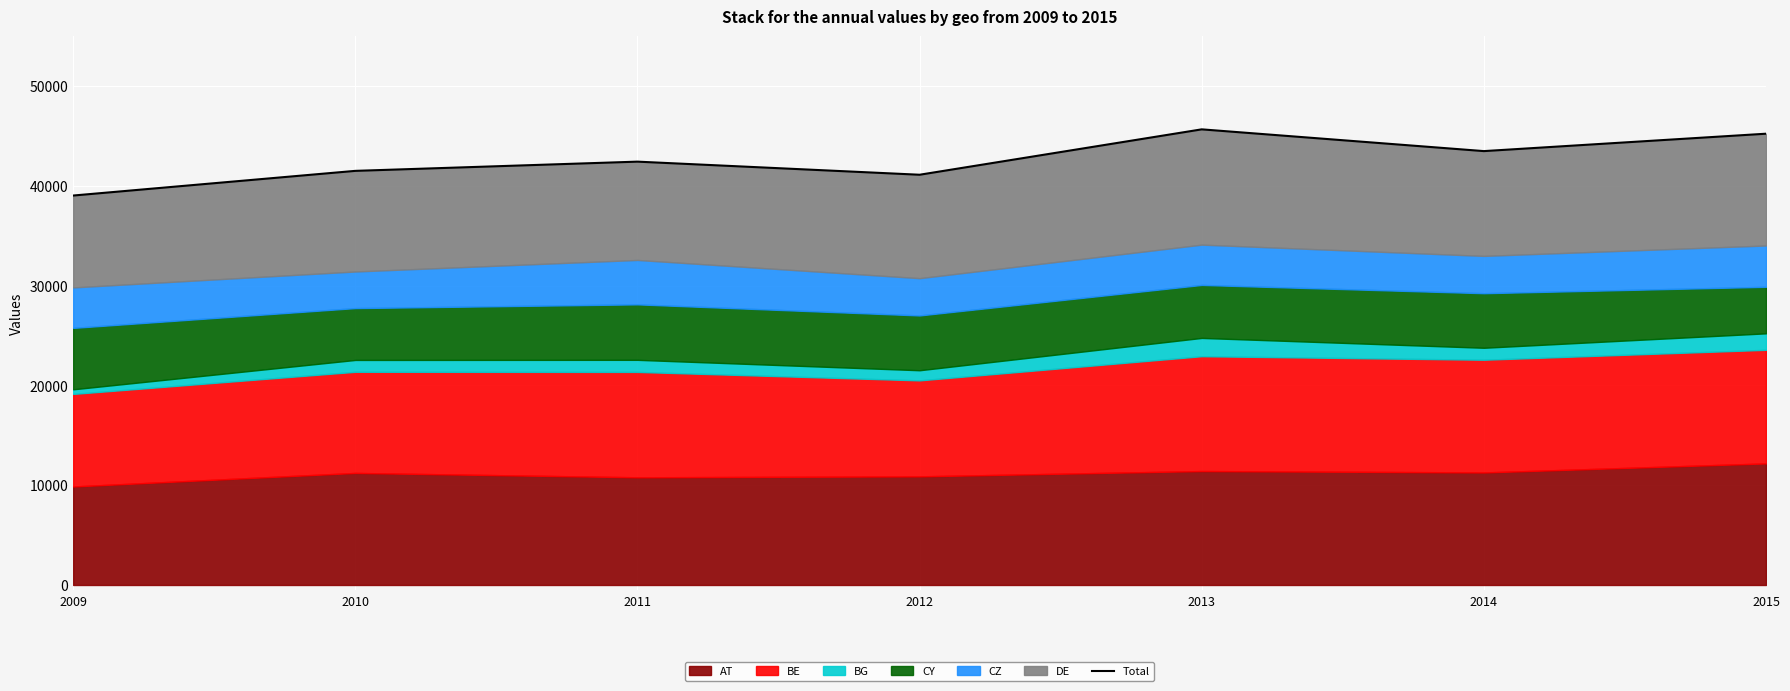

List the labels in order of value, largest first.

2013, 2015, 2014, 2011, 2010, 2012, 2009